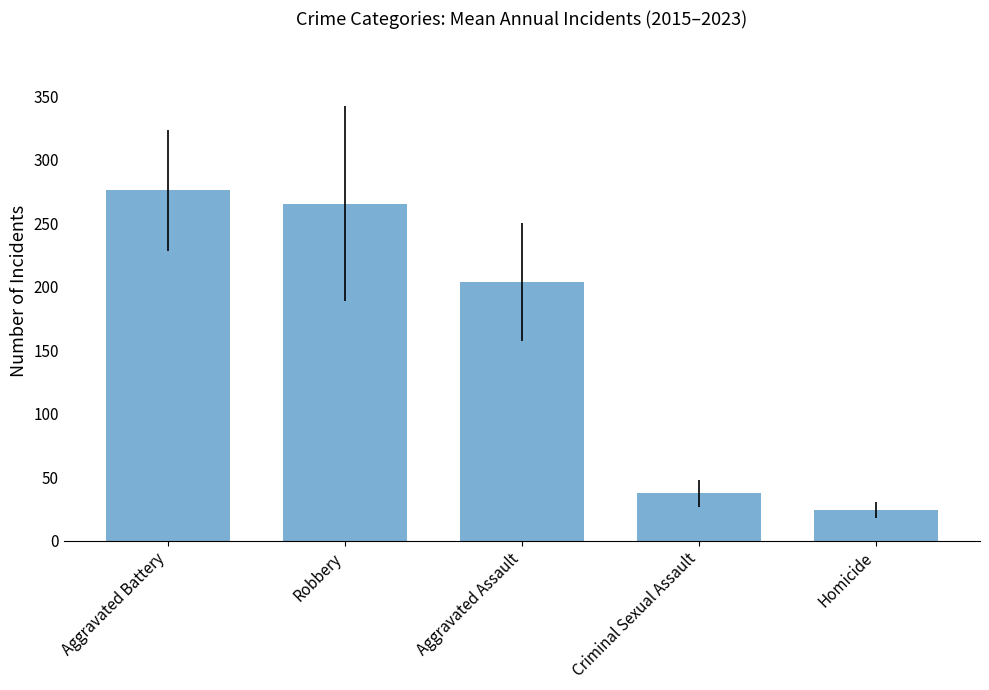

The chart shows a value of 6.9 at Homicide. True or false?

False